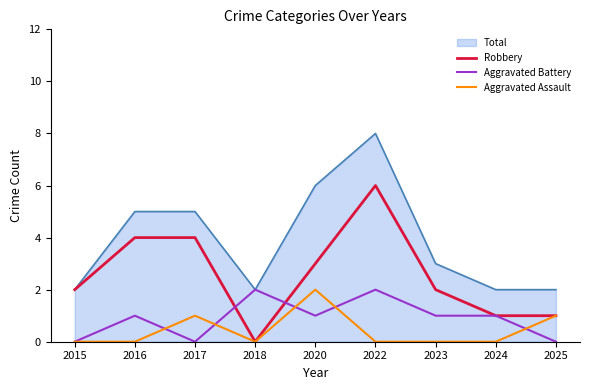

True or false: Aggravated Assault and Total cross at least once.

False